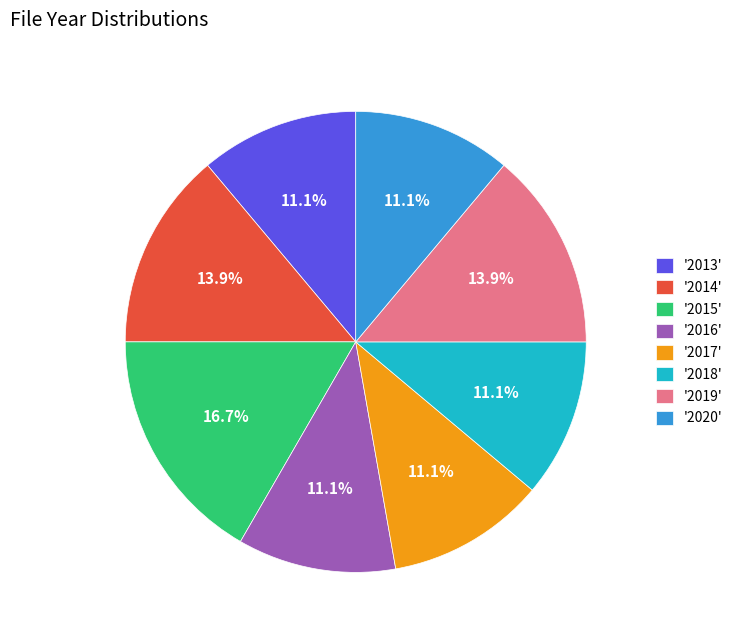

How many slices are in this pie chart?

8